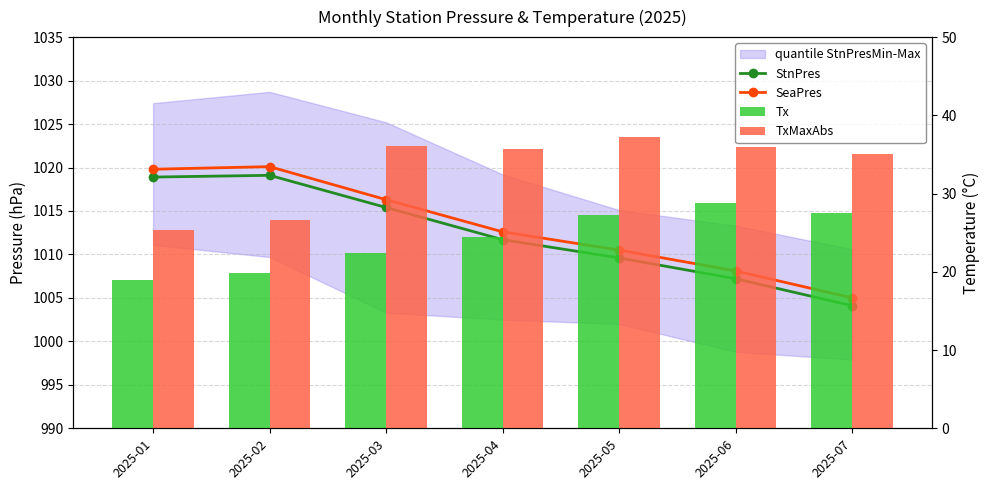

How many groups of bars are there?

7